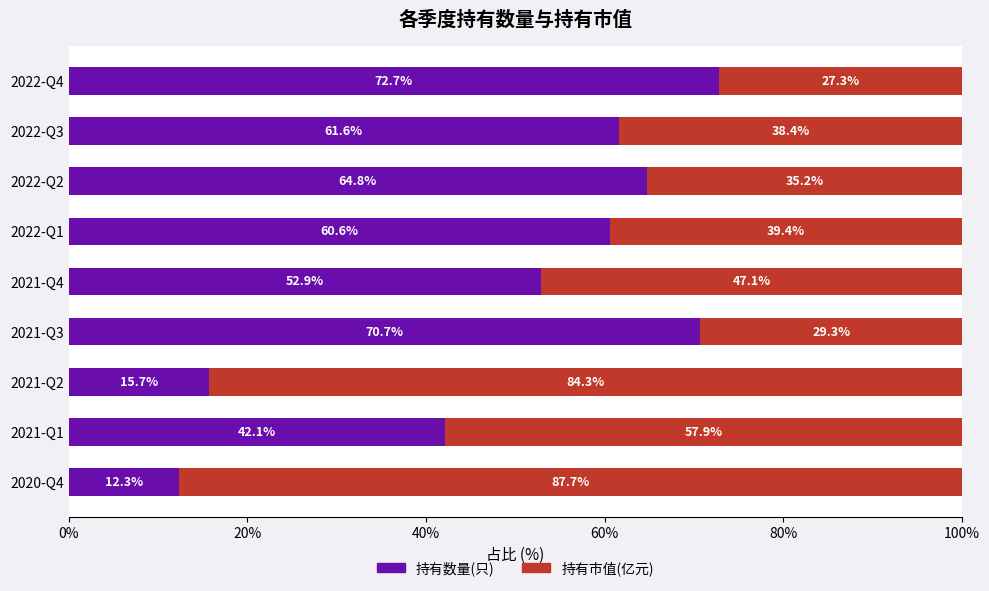

True or false: 持有数量(只) has a value of 61.6 at 2022-Q3.

True